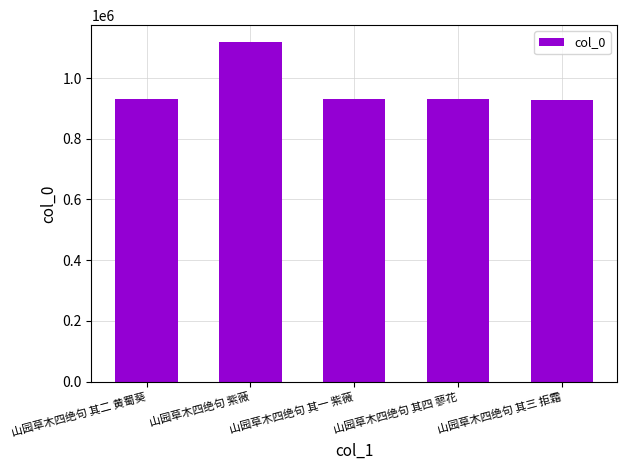

What is the minimum value shown in the chart?

928990